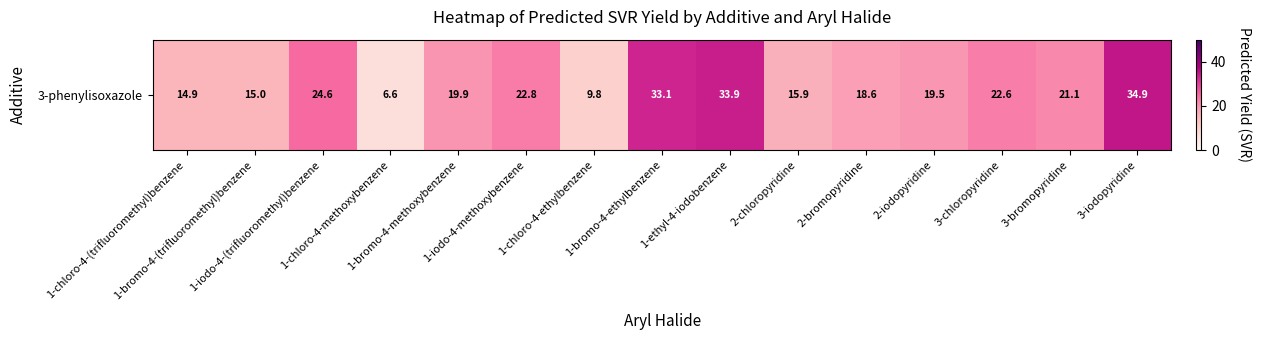

The chart shows a value of 34.9 at 3-iodopyridine. True or false?

True